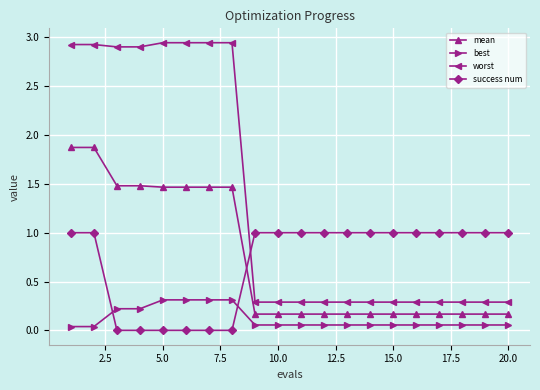

True or false: worst and mean intersect in this chart.

False